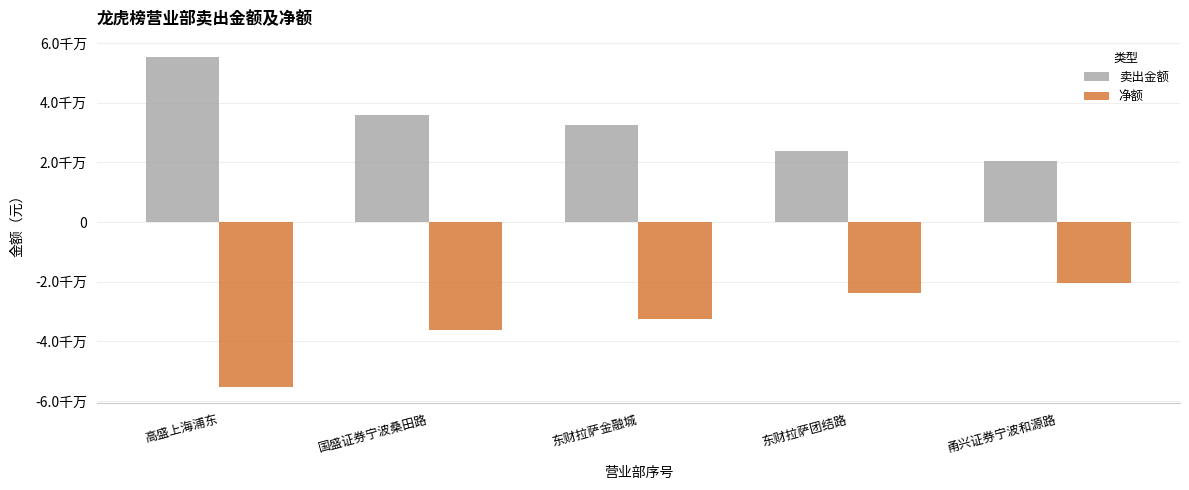

Between 东财拉萨团结路 and 东财拉萨金融城, which is larger?

东财拉萨金融城